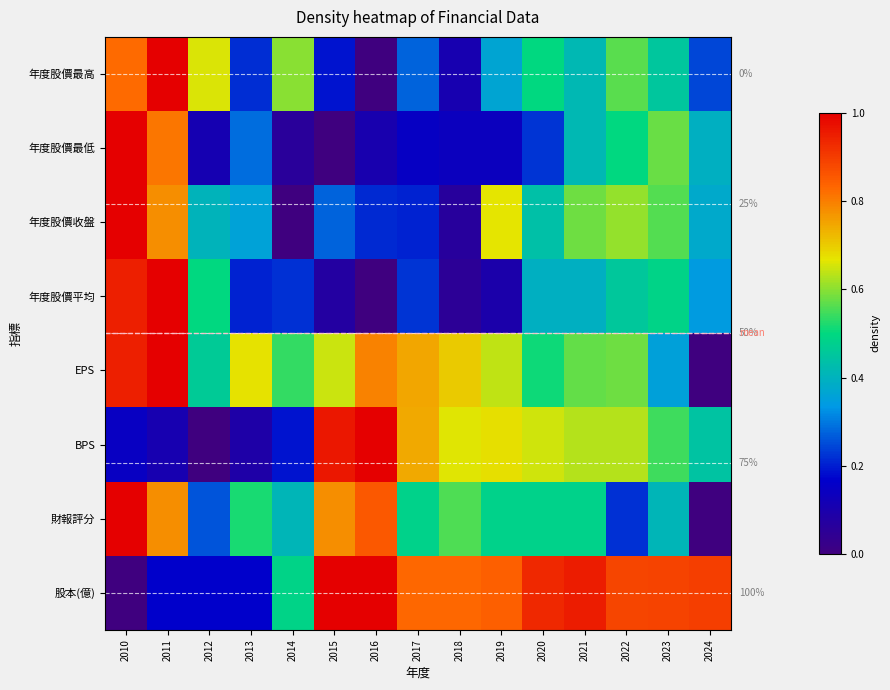

At 2015, list the series in order from smallest to largest.

年度股價最低, 年度股價平均, 年度股價最高, 年度股價收盤, EPS, 財報評分, BPS, 股本(億)